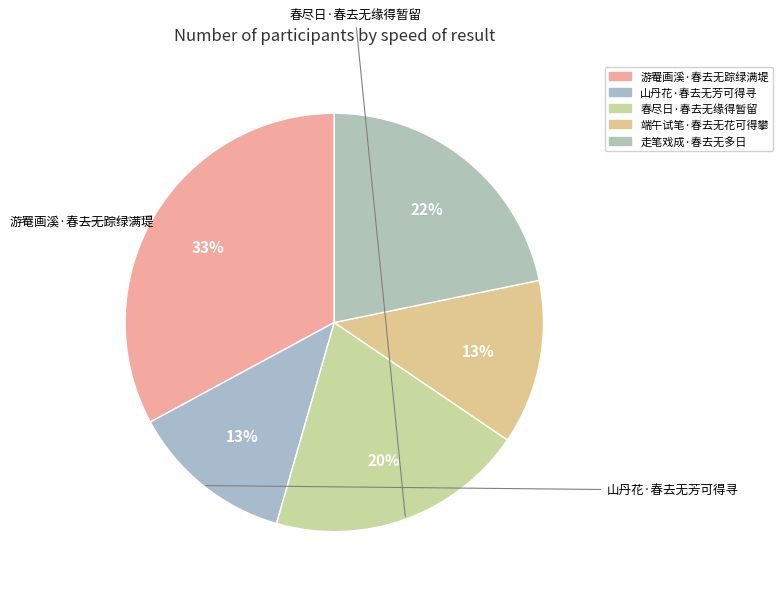

How many segments does this pie chart have?

5